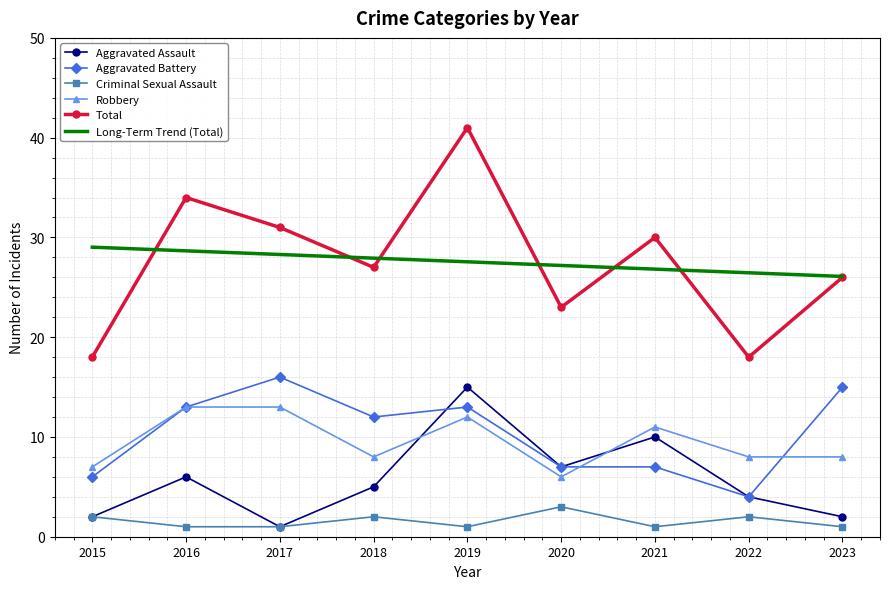

Is it true that Aggravated Assault equals 6.6 at 2022?

False